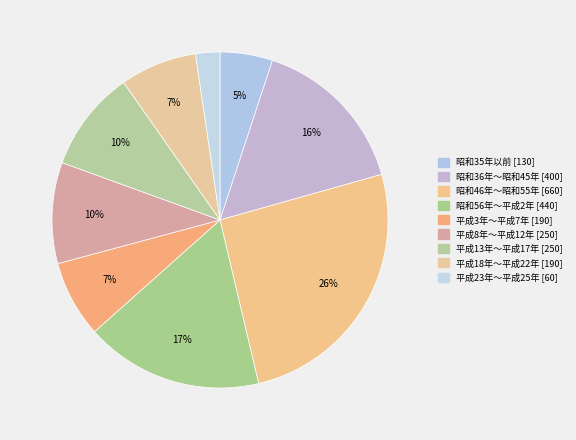

To the nearest percent, what is the average slice percentage?

11%